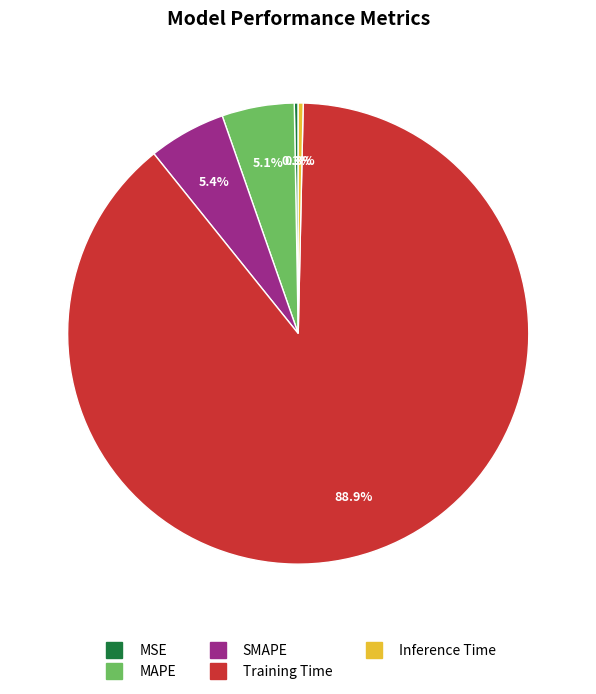

Which category has the biggest portion of the pie?

Training Time